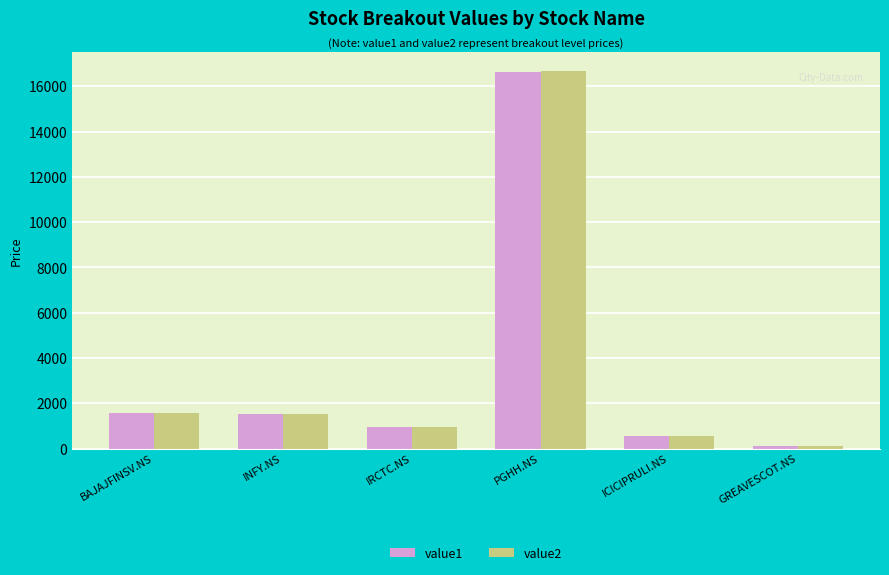

What value does the value1 series have at BAJAJFINSV.NS?

1568.7